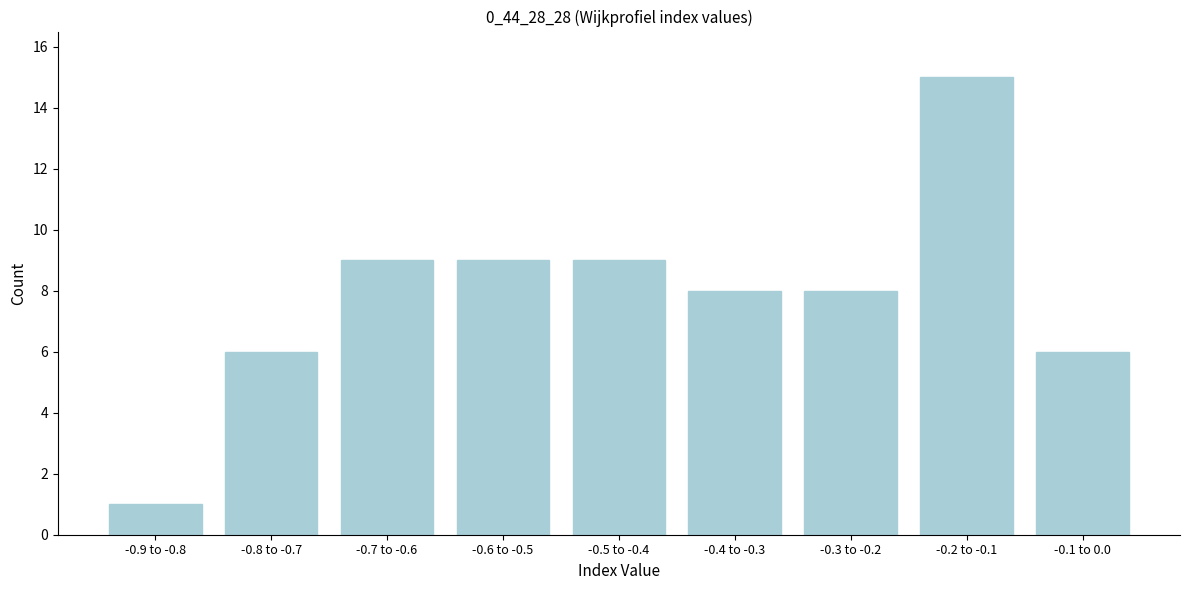

Reading left to right, list all the values displayed in this chart.

-0.9 to -0.8=1	-0.8 to -0.7=6	-0.7 to -0.6=9	-0.6 to -0.5=9	-0.5 to -0.4=9	-0.4 to -0.3=8	-0.3 to -0.2=8	-0.2 to -0.1=15	-0.1 to 0.0=6